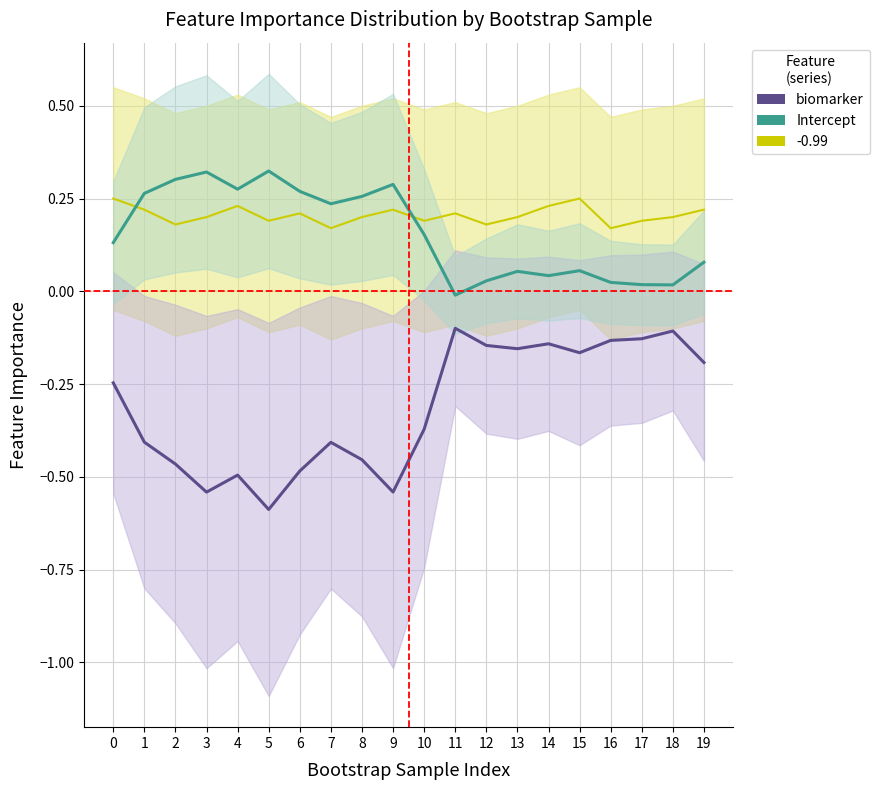

What is the spread (max minus min) of values at 18?

0.1